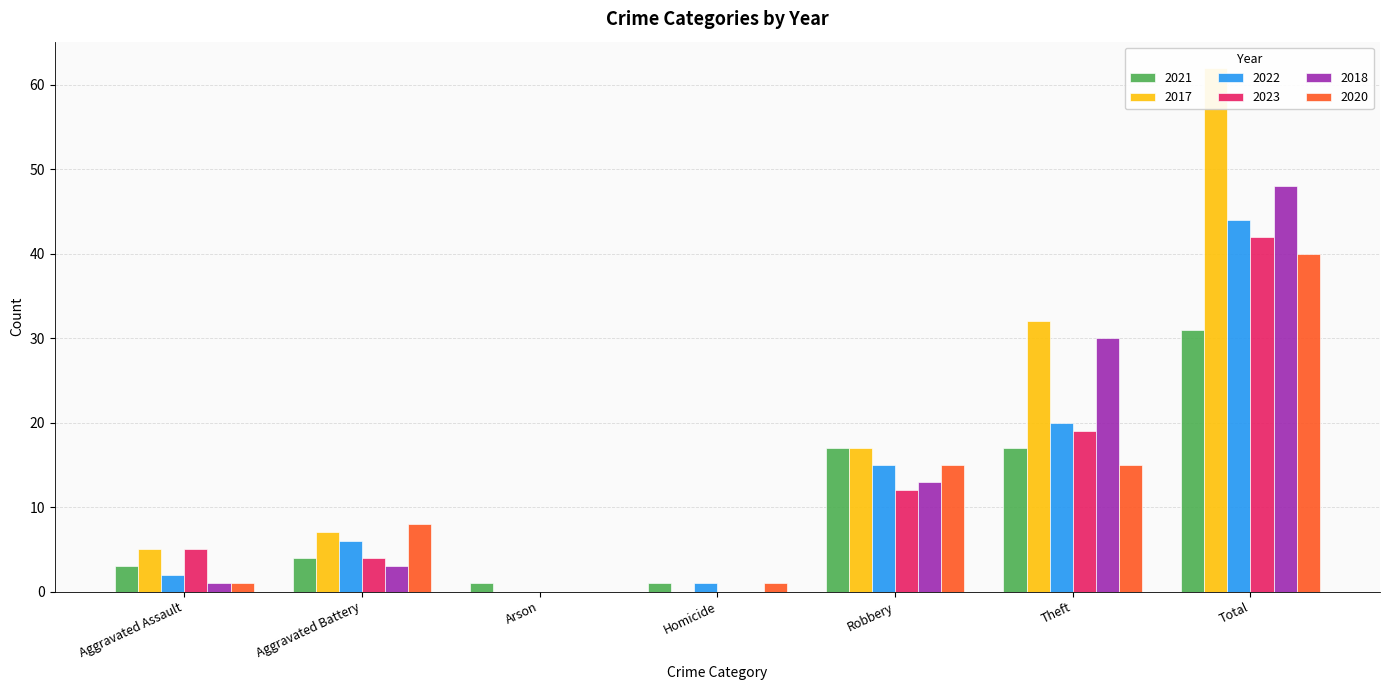

How many bars are there in total?

42